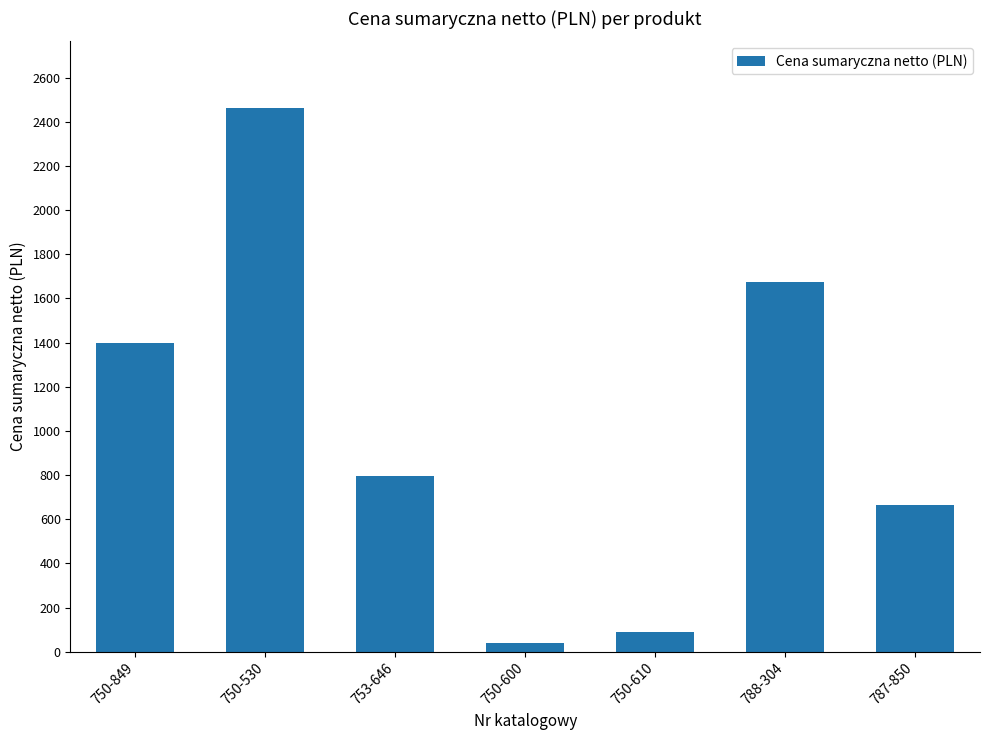

How many data points are less than 794?

3